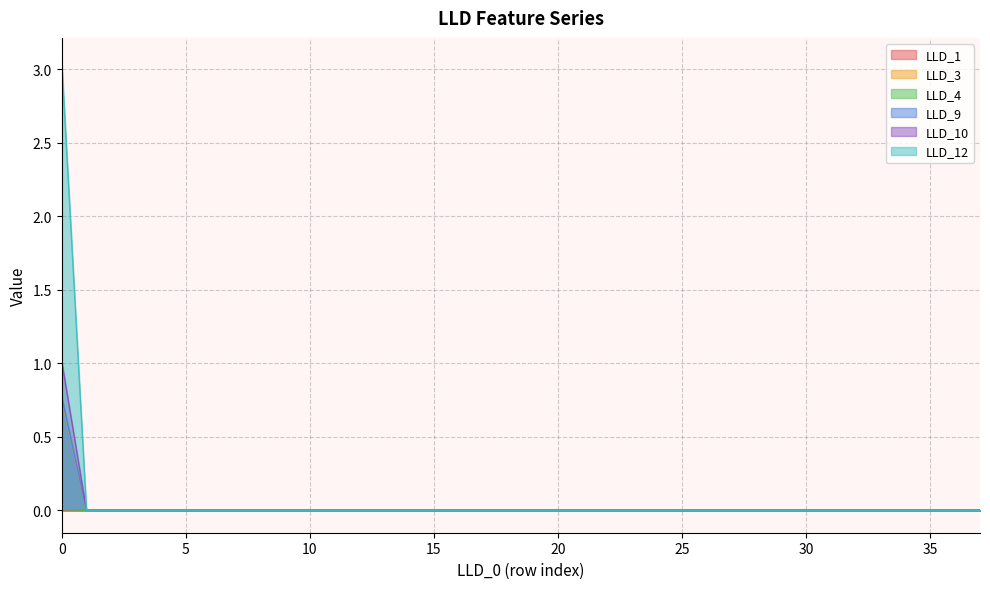

Which series has the widest spread of values?

LLD_12